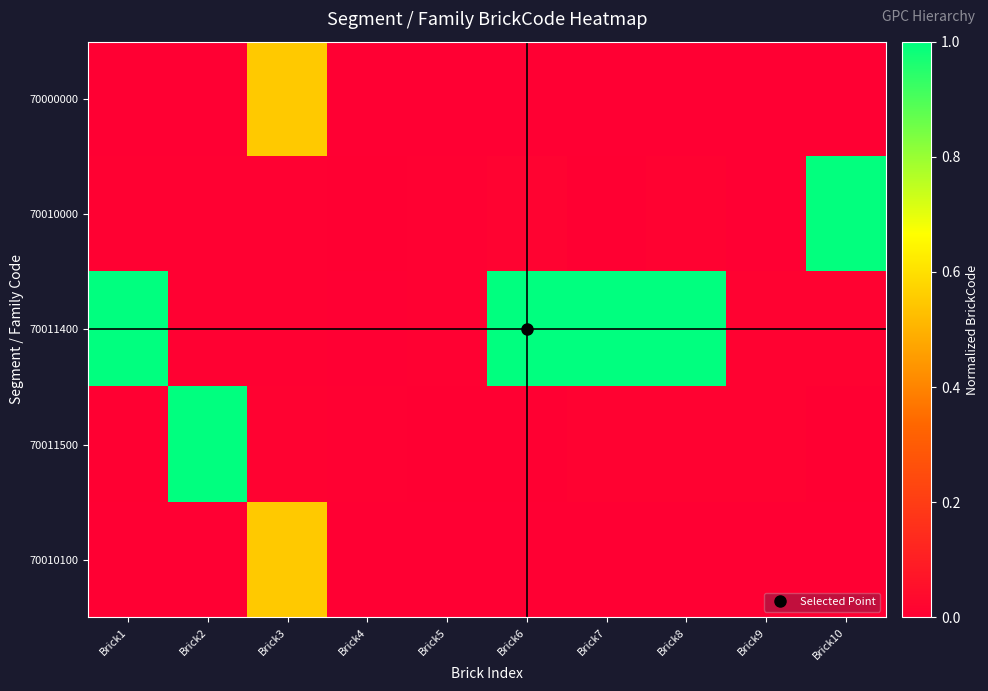

Which series has the largest total across all categories?

70011400